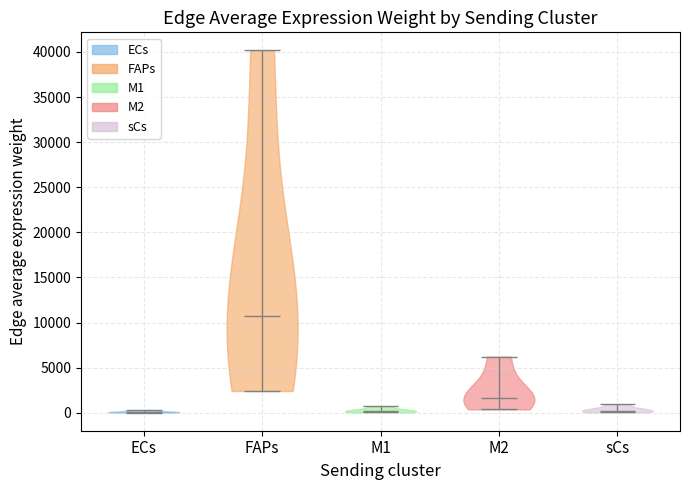

Reading left to right, read every violin against the y-axis: where its median line is, and the lowest and highest points it reaches. The values are not printed on the chart, so give them approximately, as read against the axis.

ECs: median line 0, lowest point 0, highest point 500
FAPs: median line 10500, lowest point 2500, highest point 40000
M1: median line 0, lowest point 0, highest point 500
M2: median line 1500, lowest point 500, highest point 6000
sCs: median line 0, lowest point 0, highest point 1000